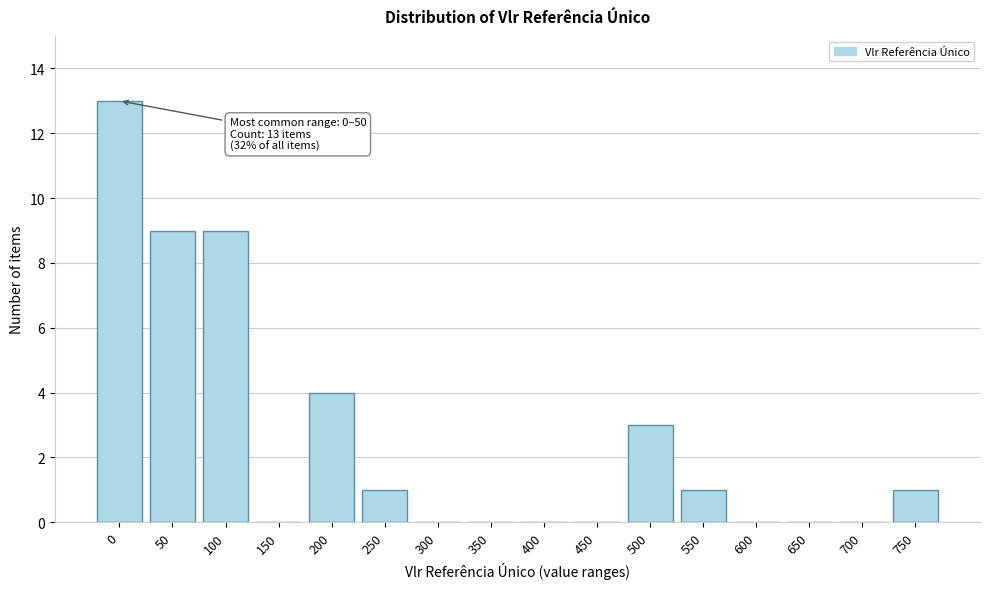

Reading right to left, list all the values displayed in this chart.

750=1	700=0	650=0	600=0	550=1	500=3	450=0	400=0	350=0	300=0	250=1	200=4	150=0	100=9	50=9	0=13